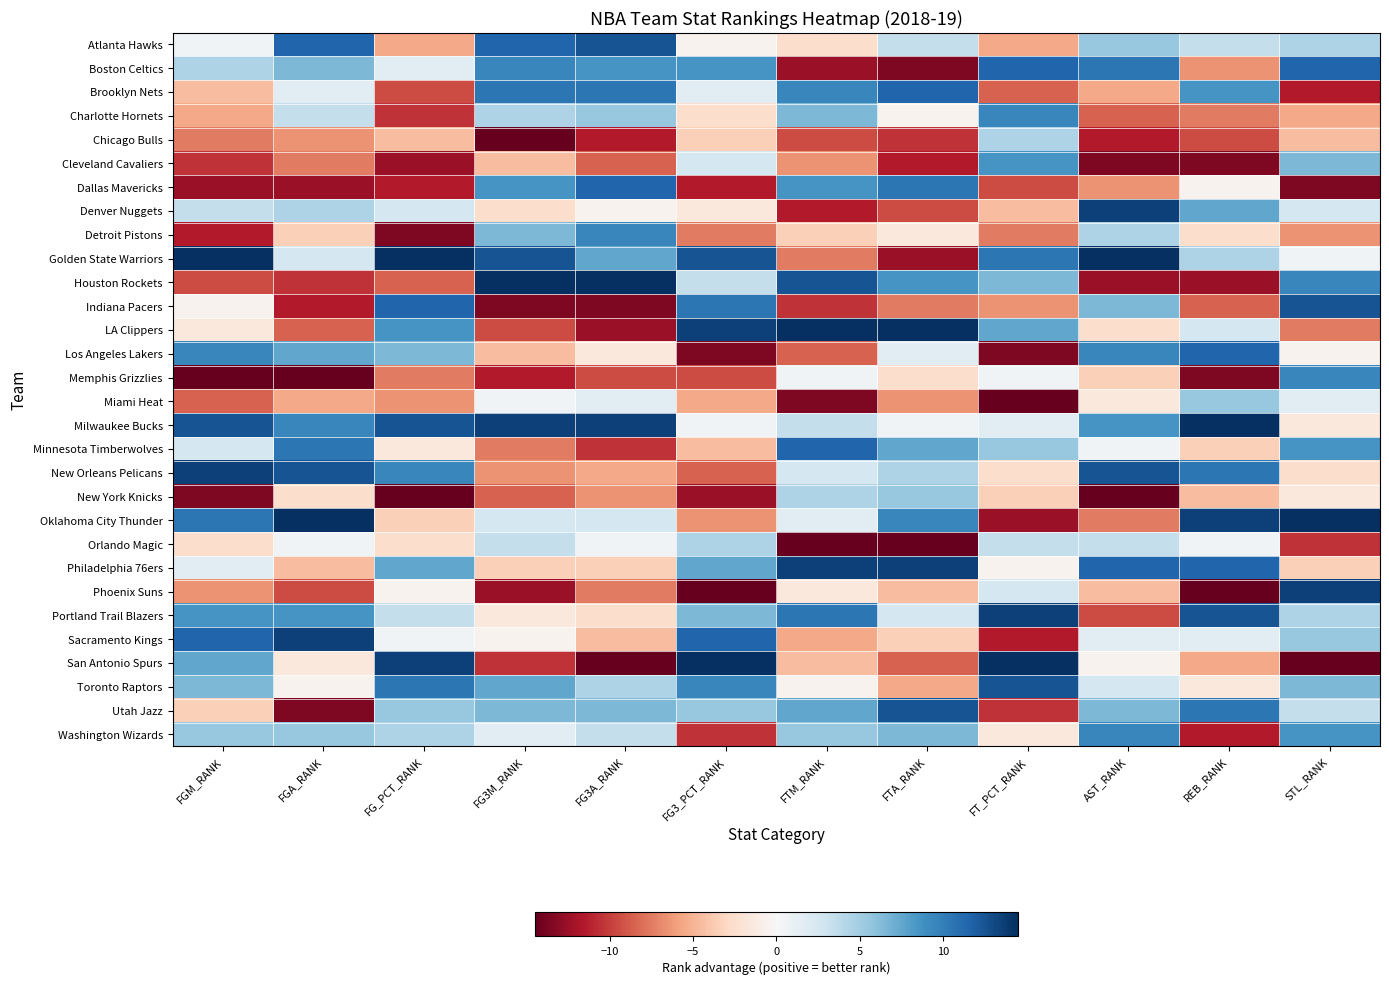

Reading left to right, extract all data points from this chart.

Atlanta Hawks: FGM_RANK=0.5	FGA_RANK=11.5	FG_PCT_RANK=-5.5	FG3M_RANK=11.5	FG3A_RANK=12.5	FG3_PCT_RANK=-0.5	FTM_RANK=-2.5	FTA_RANK=3.5	FT_PCT_RANK=-5.5	AST_RANK=5.5	REB_RANK=3.5	STL_RANK=4.5
Boston Celtics: FGM_RANK=4.5	FGA_RANK=6.5	FG_PCT_RANK=1.5	FG3M_RANK=9.5	FG3A_RANK=8.5	FG3_PCT_RANK=8.5	FTM_RANK=-12.5	FTA_RANK=-13.5	FT_PCT_RANK=11.5	AST_RANK=10.5	REB_RANK=-6.5	STL_RANK=11.5
Brooklyn Nets: FGM_RANK=-4.5	FGA_RANK=1.5	FG_PCT_RANK=-9.5	FG3M_RANK=10.5	FG3A_RANK=10.5	FG3_PCT_RANK=1.5	FTM_RANK=9.5	FTA_RANK=11.5	FT_PCT_RANK=-8.5	AST_RANK=-5.5	REB_RANK=8.5	STL_RANK=-11.5
Charlotte Hornets: FGM_RANK=-5.5	FGA_RANK=3.5	FG_PCT_RANK=-10.5	FG3M_RANK=4.5	FG3A_RANK=5.5	FG3_PCT_RANK=-2.5	FTM_RANK=6.5	FTA_RANK=-0.5	FT_PCT_RANK=9.5	AST_RANK=-8.5	REB_RANK=-7.5	STL_RANK=-5.5
Chicago Bulls: FGM_RANK=-7.5	FGA_RANK=-6.5	FG_PCT_RANK=-4.5	FG3M_RANK=-14.5	FG3A_RANK=-11.5	FG3_PCT_RANK=-3.5	FTM_RANK=-9.5	FTA_RANK=-10.5	FT_PCT_RANK=4.5	AST_RANK=-11.5	REB_RANK=-9.5	STL_RANK=-4.5
Cleveland Cavaliers: FGM_RANK=-10.5	FGA_RANK=-7.5	FG_PCT_RANK=-12.5	FG3M_RANK=-4.5	FG3A_RANK=-8.5	FG3_PCT_RANK=2.5	FTM_RANK=-6.5	FTA_RANK=-11.5	FT_PCT_RANK=8.5	AST_RANK=-13.5	REB_RANK=-13.5	STL_RANK=6.5
Dallas Mavericks: FGM_RANK=-12.5	FGA_RANK=-12.5	FG_PCT_RANK=-11.5	FG3M_RANK=8.5	FG3A_RANK=11.5	FG3_PCT_RANK=-11.5	FTM_RANK=8.5	FTA_RANK=10.5	FT_PCT_RANK=-9.5	AST_RANK=-6.5	REB_RANK=-0.5	STL_RANK=-13.5
Denver Nuggets: FGM_RANK=3.5	FGA_RANK=4.5	FG_PCT_RANK=2.5	FG3M_RANK=-2.5	FG3A_RANK=-0.5	FG3_PCT_RANK=-1.5	FTM_RANK=-11.5	FTA_RANK=-9.5	FT_PCT_RANK=-4.5	AST_RANK=13.5	REB_RANK=7.5	STL_RANK=2.5
Detroit Pistons: FGM_RANK=-11.5	FGA_RANK=-3.5	FG_PCT_RANK=-13.5	FG3M_RANK=6.5	FG3A_RANK=9.5	FG3_PCT_RANK=-7.5	FTM_RANK=-3.5	FTA_RANK=-1.5	FT_PCT_RANK=-7.5	AST_RANK=4.5	REB_RANK=-2.5	STL_RANK=-6.5
Golden State Warriors: FGM_RANK=14.5	FGA_RANK=2.5	FG_PCT_RANK=14.5	FG3M_RANK=12.5	FG3A_RANK=7.5	FG3_PCT_RANK=12.5	FTM_RANK=-7.5	FTA_RANK=-12.5	FT_PCT_RANK=10.5	AST_RANK=14.5	REB_RANK=4.5	STL_RANK=0.5
Houston Rockets: FGM_RANK=-9.5	FGA_RANK=-10.5	FG_PCT_RANK=-8.5	FG3M_RANK=14.5	FG3A_RANK=14.5	FG3_PCT_RANK=3.5	FTM_RANK=12.5	FTA_RANK=8.5	FT_PCT_RANK=6.5	AST_RANK=-12.5	REB_RANK=-12.5	STL_RANK=9.5
Indiana Pacers: FGM_RANK=-0.5	FGA_RANK=-11.5	FG_PCT_RANK=11.5	FG3M_RANK=-13.5	FG3A_RANK=-13.5	FG3_PCT_RANK=10.5	FTM_RANK=-10.5	FTA_RANK=-7.5	FT_PCT_RANK=-6.5	AST_RANK=6.5	REB_RANK=-8.5	STL_RANK=12.5
LA Clippers: FGM_RANK=-1.5	FGA_RANK=-8.5	FG_PCT_RANK=8.5	FG3M_RANK=-9.5	FG3A_RANK=-12.5	FG3_PCT_RANK=13.5	FTM_RANK=14.5	FTA_RANK=14.5	FT_PCT_RANK=7.5	AST_RANK=-2.5	REB_RANK=2.5	STL_RANK=-7.5
Los Angeles Lakers: FGM_RANK=9.5	FGA_RANK=7.5	FG_PCT_RANK=6.5	FG3M_RANK=-4.5	FG3A_RANK=-1.5	FG3_PCT_RANK=-13.5	FTM_RANK=-8.5	FTA_RANK=1.5	FT_PCT_RANK=-13.5	AST_RANK=9.5	REB_RANK=11.5	STL_RANK=-0.5
Memphis Grizzlies: FGM_RANK=-14.5	FGA_RANK=-14.5	FG_PCT_RANK=-7.5	FG3M_RANK=-11.5	FG3A_RANK=-9.5	FG3_PCT_RANK=-9.5	FTM_RANK=0.5	FTA_RANK=-2.5	FT_PCT_RANK=0.5	AST_RANK=-3.5	REB_RANK=-13.5	STL_RANK=9.5
Miami Heat: FGM_RANK=-8.5	FGA_RANK=-5.5	FG_PCT_RANK=-6.5	FG3M_RANK=0.5	FG3A_RANK=1.5	FG3_PCT_RANK=-5.5	FTM_RANK=-13.5	FTA_RANK=-6.5	FT_PCT_RANK=-14.5	AST_RANK=-1.5	REB_RANK=5.5	STL_RANK=1.5
Milwaukee Bucks: FGM_RANK=12.5	FGA_RANK=9.5	FG_PCT_RANK=12.5	FG3M_RANK=13.5	FG3A_RANK=13.5	FG3_PCT_RANK=0.5	FTM_RANK=3.5	FTA_RANK=0.5	FT_PCT_RANK=1.5	AST_RANK=8.5	REB_RANK=14.5	STL_RANK=-1.5
Minnesota Timberwolves: FGM_RANK=2.5	FGA_RANK=10.5	FG_PCT_RANK=-1.5	FG3M_RANK=-7.5	FG3A_RANK=-10.5	FG3_PCT_RANK=-4.5	FTM_RANK=11.5	FTA_RANK=7.5	FT_PCT_RANK=5.5	AST_RANK=0.5	REB_RANK=-3.5	STL_RANK=8.5
New Orleans Pelicans: FGM_RANK=13.5	FGA_RANK=12.5	FG_PCT_RANK=9.5	FG3M_RANK=-6.5	FG3A_RANK=-5.5	FG3_PCT_RANK=-8.5	FTM_RANK=2.5	FTA_RANK=4.5	FT_PCT_RANK=-2.5	AST_RANK=12.5	REB_RANK=10.5	STL_RANK=-2.5
New York Knicks: FGM_RANK=-13.5	FGA_RANK=-2.5	FG_PCT_RANK=-14.5	FG3M_RANK=-8.5	FG3A_RANK=-6.5	FG3_PCT_RANK=-12.5	FTM_RANK=4.5	FTA_RANK=5.5	FT_PCT_RANK=-3.5	AST_RANK=-14.5	REB_RANK=-4.5	STL_RANK=-1.5
Oklahoma City Thunder: FGM_RANK=10.5	FGA_RANK=14.5	FG_PCT_RANK=-3.5	FG3M_RANK=2.5	FG3A_RANK=2.5	FG3_PCT_RANK=-6.5	FTM_RANK=1.5	FTA_RANK=9.5	FT_PCT_RANK=-12.5	AST_RANK=-7.5	REB_RANK=13.5	STL_RANK=14.5
Orlando Magic: FGM_RANK=-2.5	FGA_RANK=0.5	FG_PCT_RANK=-2.5	FG3M_RANK=3.5	FG3A_RANK=0.5	FG3_PCT_RANK=4.5	FTM_RANK=-14.5	FTA_RANK=-14.5	FT_PCT_RANK=3.5	AST_RANK=3.5	REB_RANK=0.5	STL_RANK=-10.5
Philadelphia 76ers: FGM_RANK=1.5	FGA_RANK=-4.5	FG_PCT_RANK=7.5	FG3M_RANK=-3.5	FG3A_RANK=-3.5	FG3_PCT_RANK=7.5	FTM_RANK=13.5	FTA_RANK=13.5	FT_PCT_RANK=-0.5	AST_RANK=11.5	REB_RANK=11.5	STL_RANK=-3.5
Phoenix Suns: FGM_RANK=-6.5	FGA_RANK=-9.5	FG_PCT_RANK=-0.5	FG3M_RANK=-12.5	FG3A_RANK=-7.5	FG3_PCT_RANK=-14.5	FTM_RANK=-1.5	FTA_RANK=-4.5	FT_PCT_RANK=2.5	AST_RANK=-4.5	REB_RANK=-14.5	STL_RANK=13.5
Portland Trail Blazers: FGM_RANK=8.5	FGA_RANK=8.5	FG_PCT_RANK=3.5	FG3M_RANK=-1.5	FG3A_RANK=-2.5	FG3_PCT_RANK=6.5	FTM_RANK=10.5	FTA_RANK=2.5	FT_PCT_RANK=13.5	AST_RANK=-9.5	REB_RANK=12.5	STL_RANK=4.5
Sacramento Kings: FGM_RANK=11.5	FGA_RANK=13.5	FG_PCT_RANK=0.5	FG3M_RANK=-0.5	FG3A_RANK=-4.5	FG3_PCT_RANK=11.5	FTM_RANK=-5.5	FTA_RANK=-3.5	FT_PCT_RANK=-11.5	AST_RANK=1.5	REB_RANK=1.5	STL_RANK=5.5
San Antonio Spurs: FGM_RANK=7.5	FGA_RANK=-1.5	FG_PCT_RANK=13.5	FG3M_RANK=-10.5	FG3A_RANK=-14.5	FG3_PCT_RANK=14.5	FTM_RANK=-4.5	FTA_RANK=-8.5	FT_PCT_RANK=14.5	AST_RANK=-0.5	REB_RANK=-5.5	STL_RANK=-14.5
Toronto Raptors: FGM_RANK=6.5	FGA_RANK=-0.5	FG_PCT_RANK=10.5	FG3M_RANK=7.5	FG3A_RANK=4.5	FG3_PCT_RANK=9.5	FTM_RANK=-0.5	FTA_RANK=-5.5	FT_PCT_RANK=12.5	AST_RANK=2.5	REB_RANK=-1.5	STL_RANK=6.5
Utah Jazz: FGM_RANK=-3.5	FGA_RANK=-13.5	FG_PCT_RANK=5.5	FG3M_RANK=6.5	FG3A_RANK=6.5	FG3_PCT_RANK=5.5	FTM_RANK=7.5	FTA_RANK=12.5	FT_PCT_RANK=-10.5	AST_RANK=6.5	REB_RANK=10.5	STL_RANK=3.5
Washington Wizards: FGM_RANK=5.5	FGA_RANK=5.5	FG_PCT_RANK=4.5	FG3M_RANK=1.5	FG3A_RANK=3.5	FG3_PCT_RANK=-10.5	FTM_RANK=5.5	FTA_RANK=6.5	FT_PCT_RANK=-1.5	AST_RANK=9.5	REB_RANK=-11.5	STL_RANK=8.5